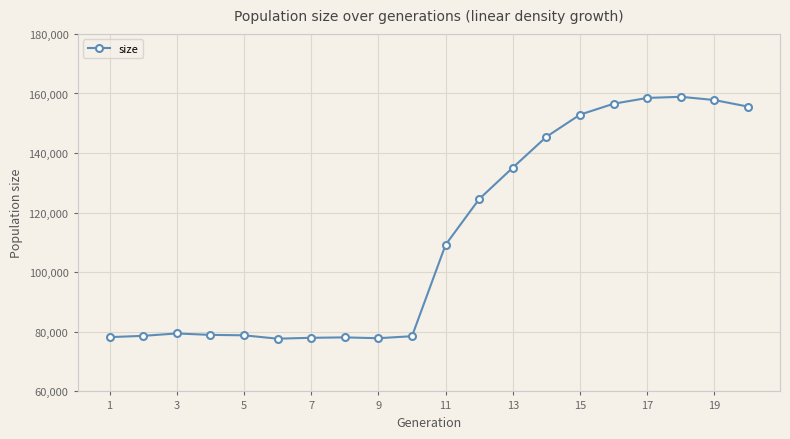

What is the minimum value shown in the chart?

77699